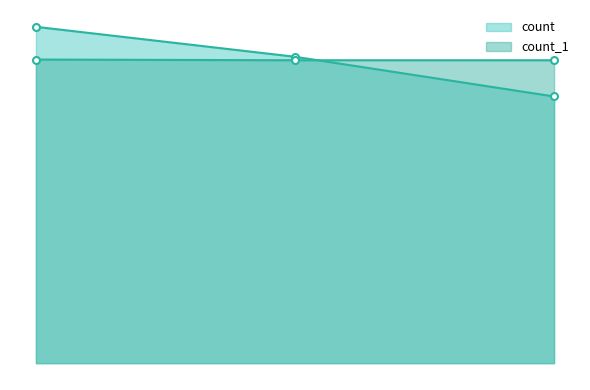

Count the count_1 values in the range 435 to 436.

3